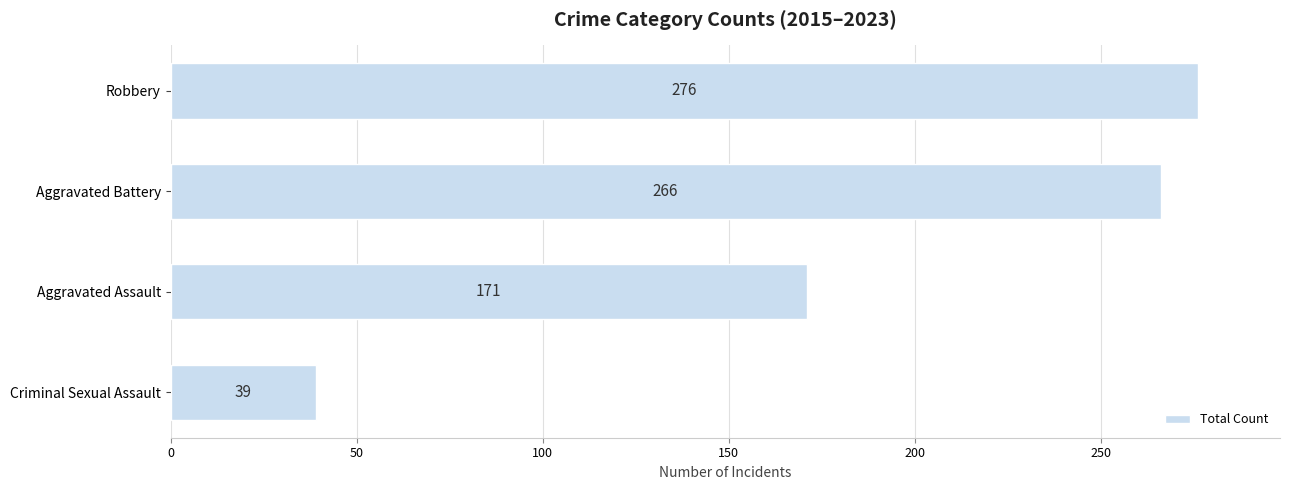

What is the label of the 4th bar from the top?

Criminal Sexual Assault